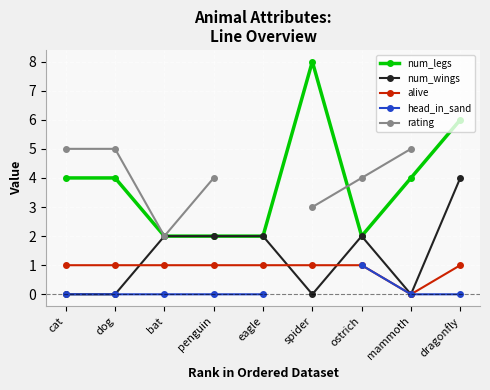

Does the chart display data point markers on the line(s)?

Yes